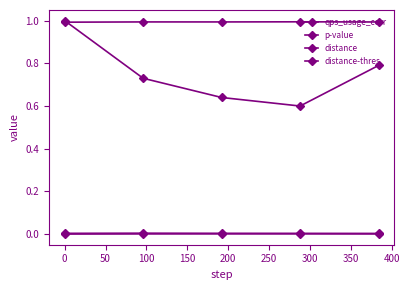

Which series has the largest range (max minus min)?

p-value